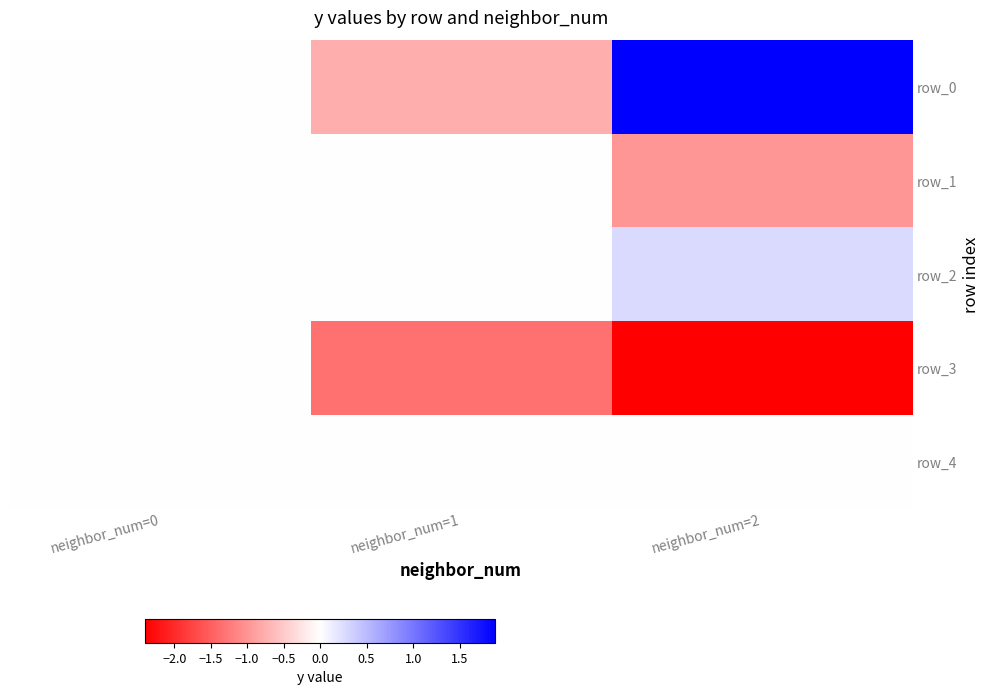

How many values in row_2 are below zero?

1